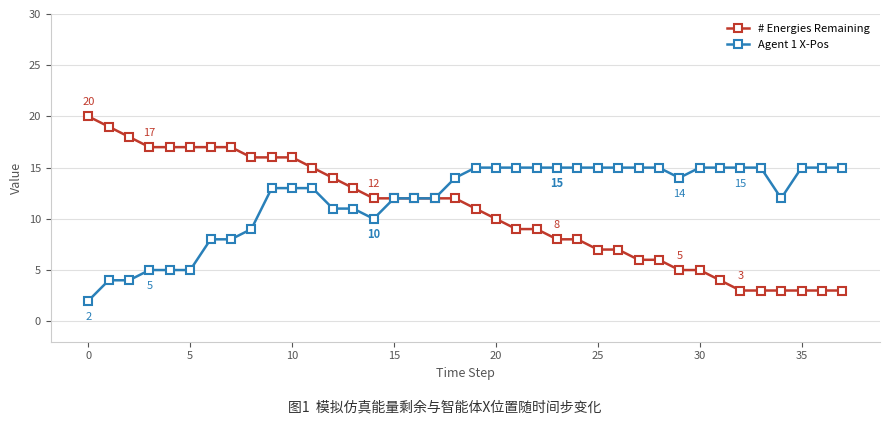

What is the maximum value shown in the chart?

20